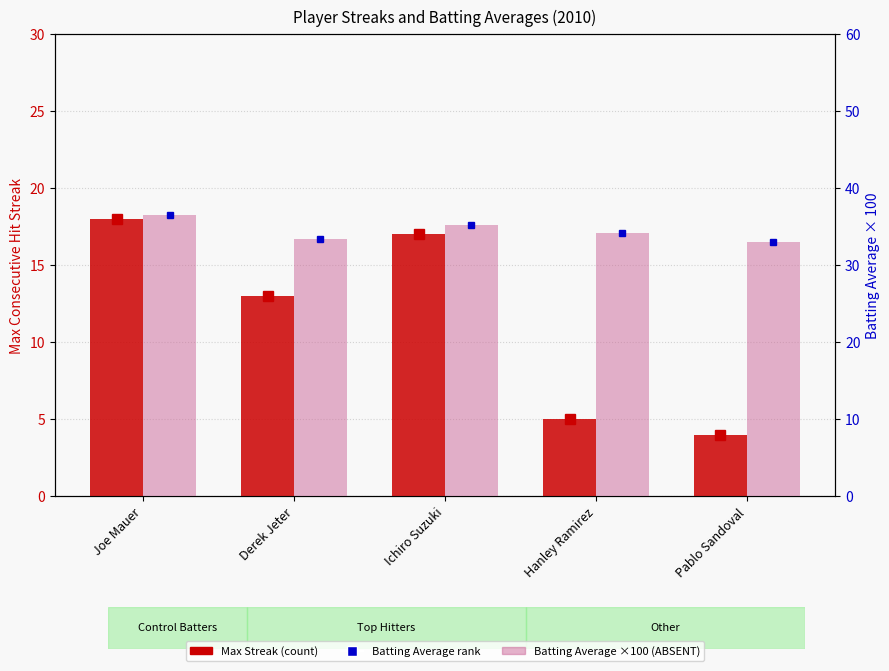

What position from the right is Pablo Sandoval?

1